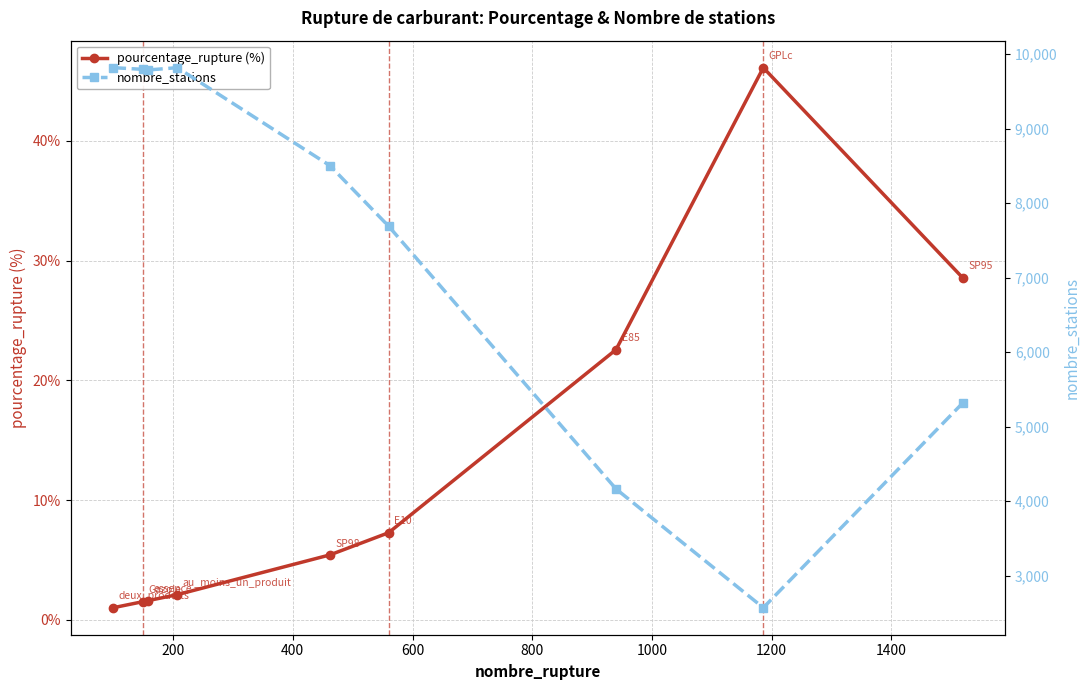

True or false: nombre_stations and pourcentage_rupture (%) intersect in this chart.

False